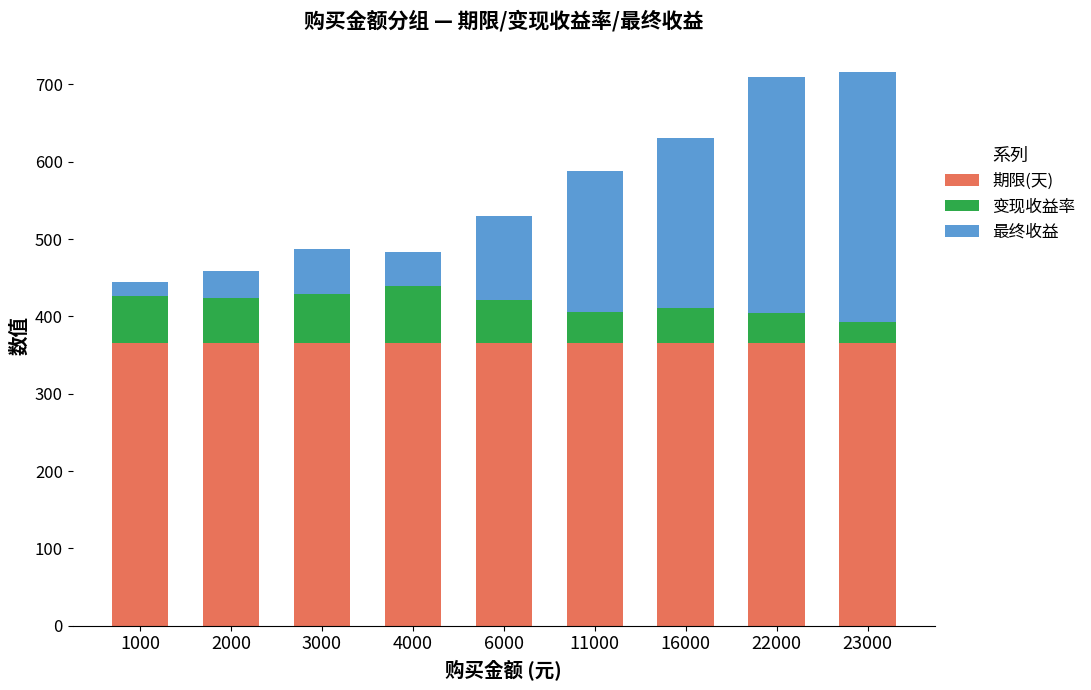

What is the maximum value for 期限(天)?

366.0